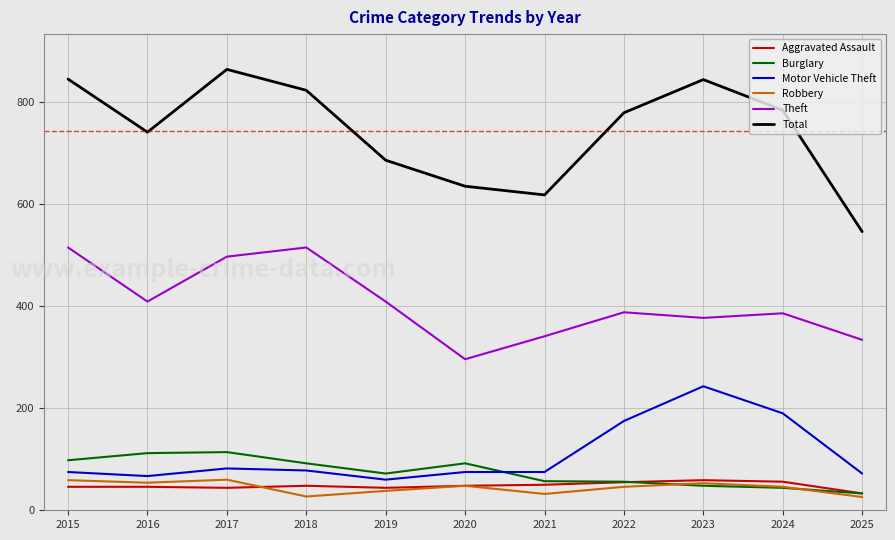

At which label does Theft first exceed 388?

2015